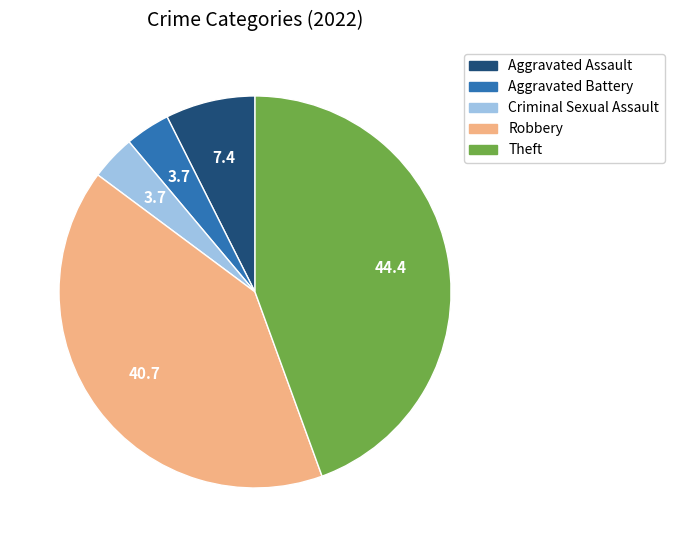

Is it true that Robbery is 41% of the pie?

True